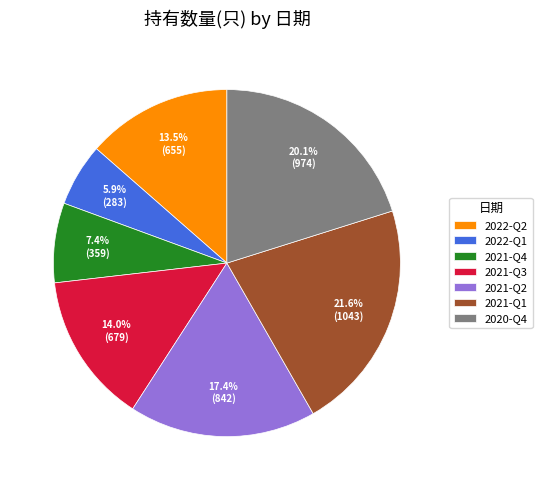

Is there a majority slice in this chart?

No